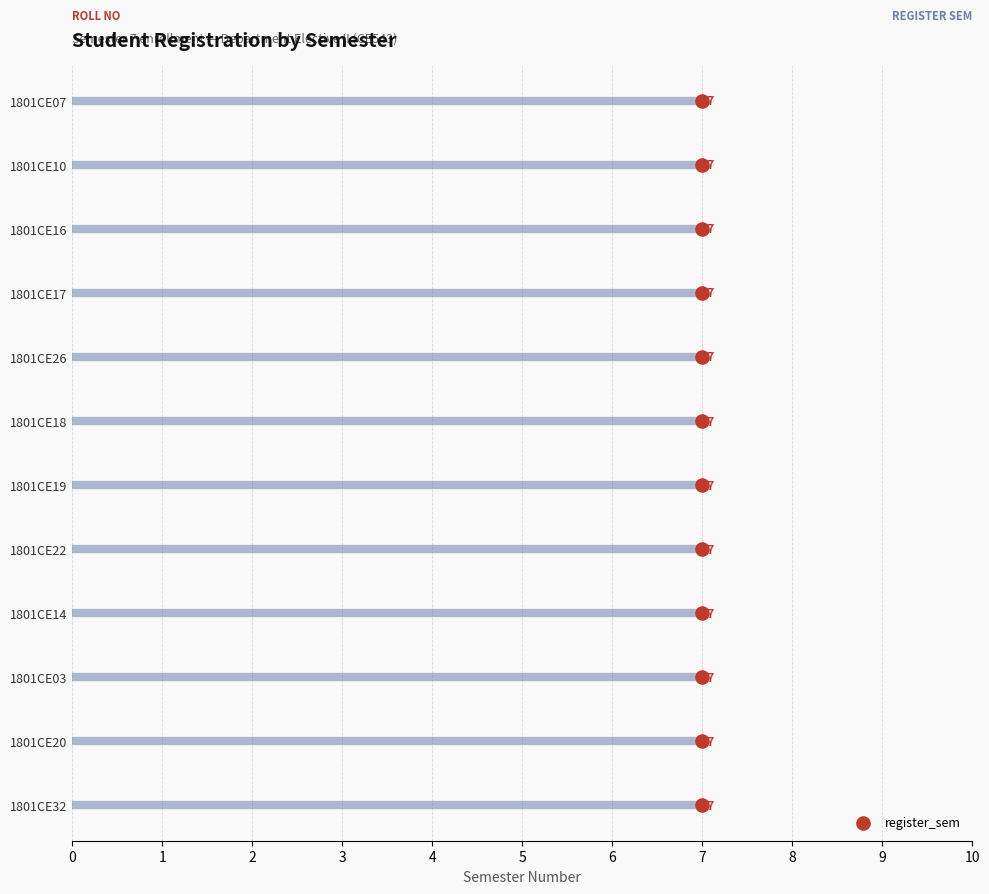

Between 8 and 3, which is larger?

8